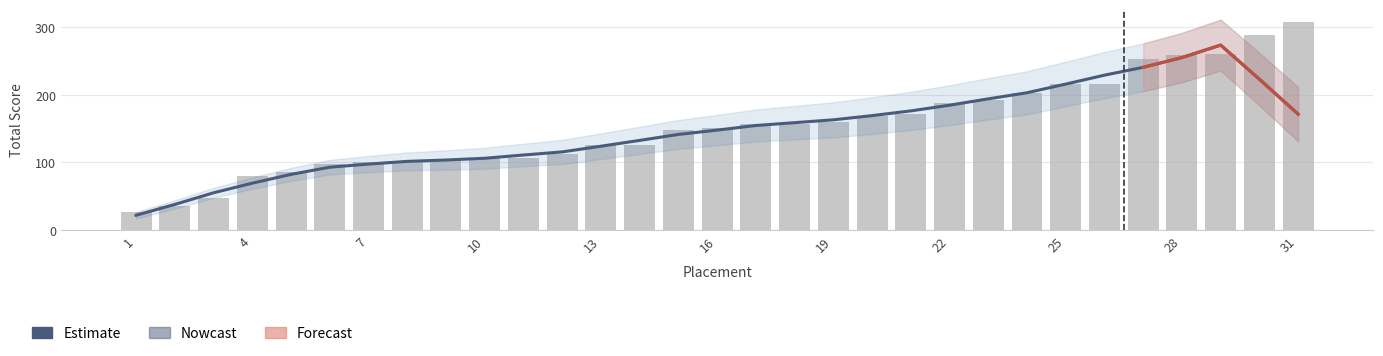

The value at 28 is 258. True or false?

True